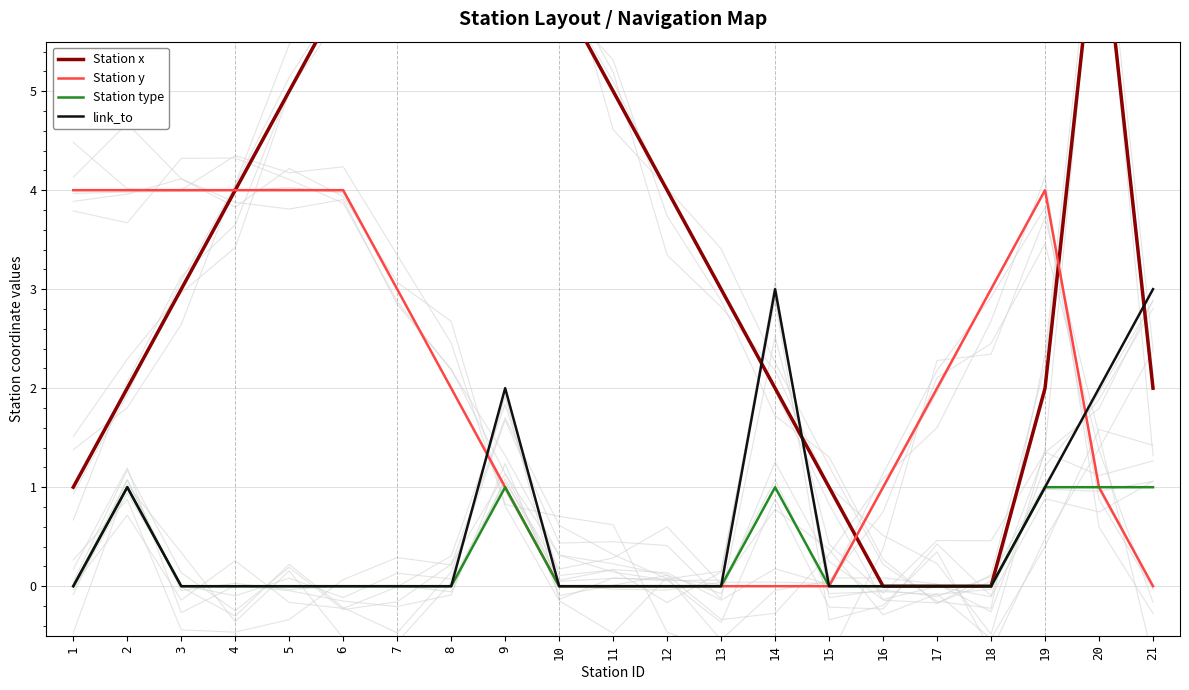

Reading right to left, list all the values displayed in this chart.

Station x: 21=2	20=7	19=2	18=0	17=0	16=0	15=1	14=2	13=3	12=4	11=5	10=6	9=7	8=7	7=7	6=6	5=5	4=4	3=3	2=2	1=1
Station y: 21=0	20=1	19=4	18=3	17=2	16=1	15=0	14=0	13=0	12=0	11=0	10=0	9=1	8=2	7=3	6=4	5=4	4=4	3=4	2=4	1=4
Station type: 21=1	20=1	19=1	18=0	17=0	16=0	15=0	14=1	13=0	12=0	11=0	10=0	9=1	8=0	7=0	6=0	5=0	4=0	3=0	2=1	1=0
link_to: 21=3	20=2	19=1	18=0	17=0	16=0	15=0	14=3	13=0	12=0	11=0	10=0	9=2	8=0	7=0	6=0	5=0	4=0	3=0	2=1	1=0